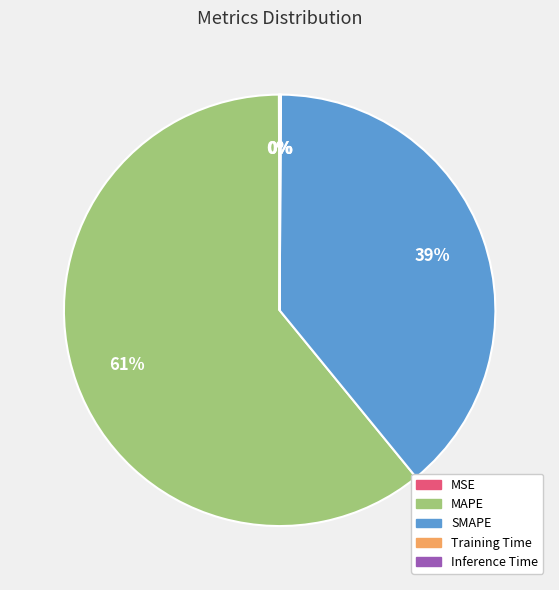

Does any single category account for the majority?

Yes